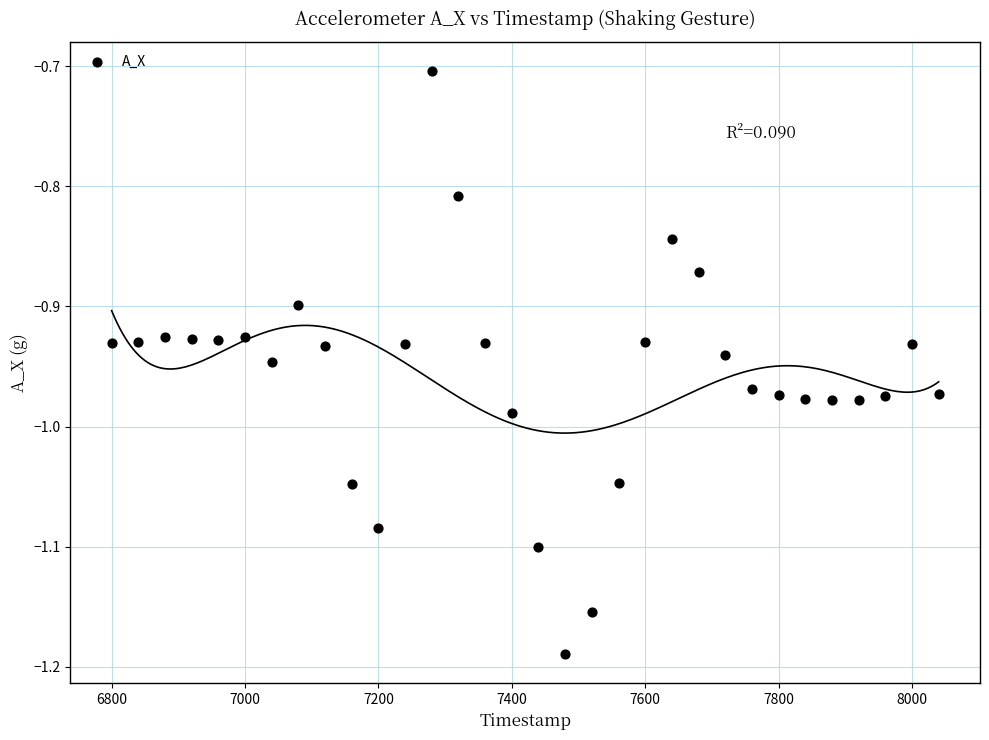

What is the range of Y values (max minus min)?

0.5